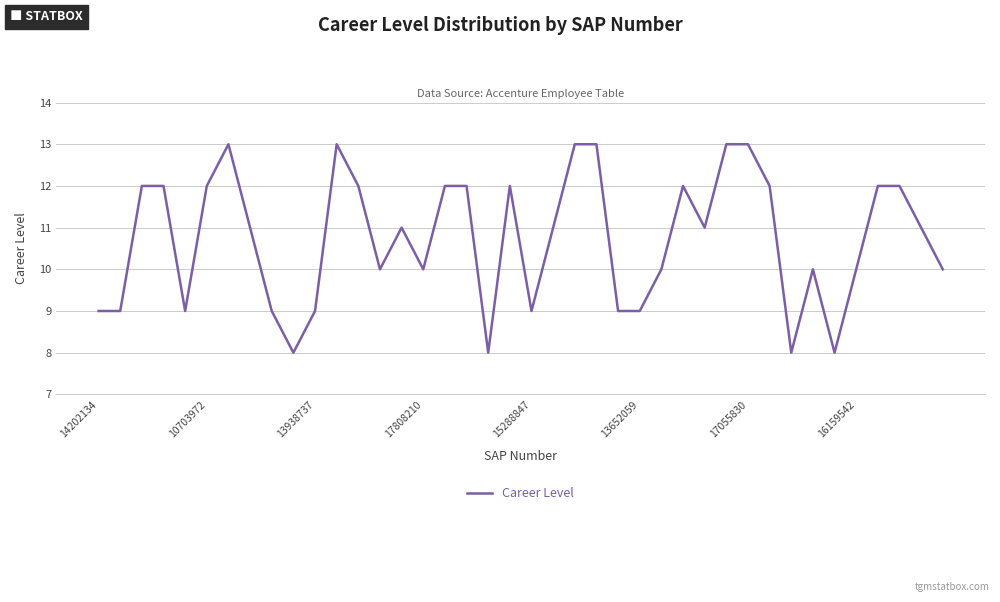

What is the difference between the maximum and minimum values?

5